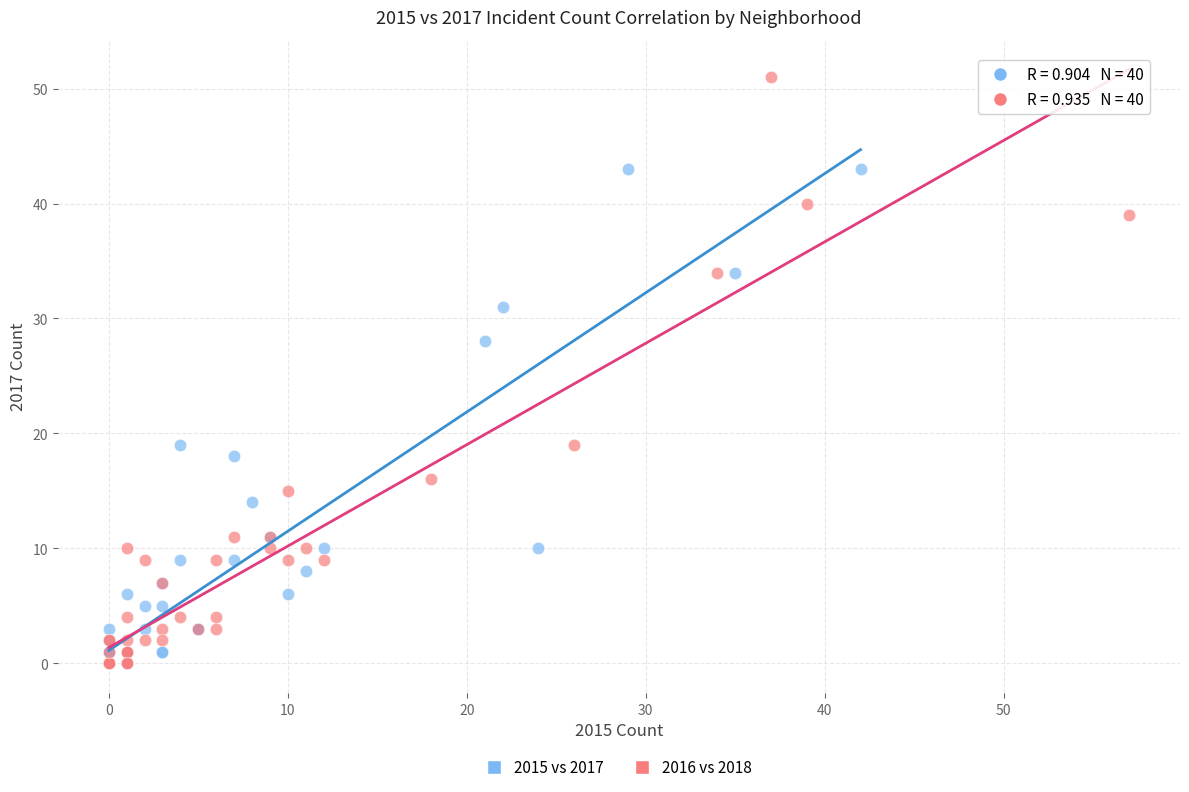

Which series has the widest spread of Y values?

2016 vs 2018